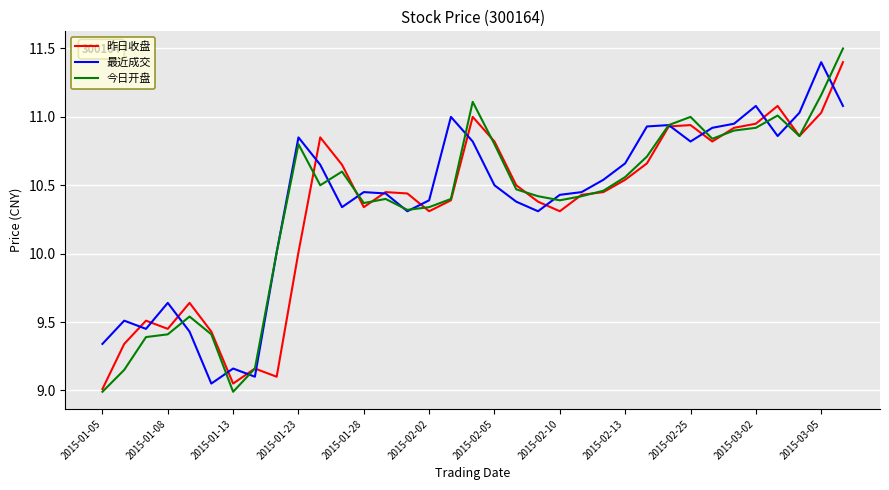

Is this an area chart (filled region under the line)?

No